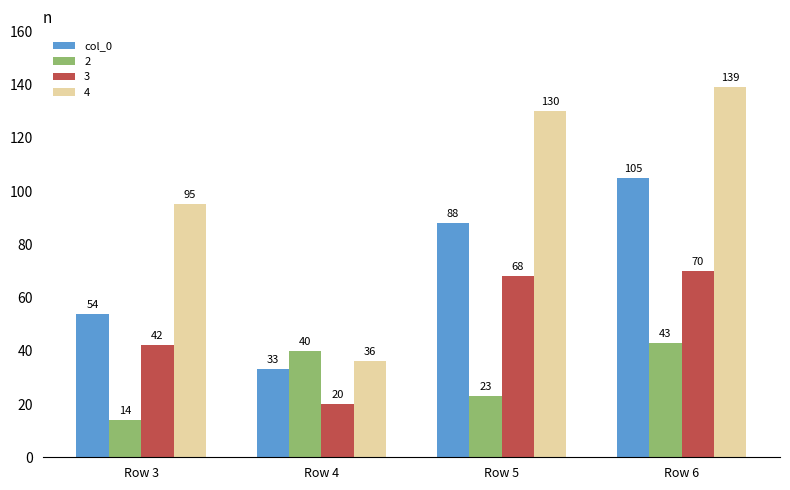

The value of 3 at Row 5 is 68. True or false?

True